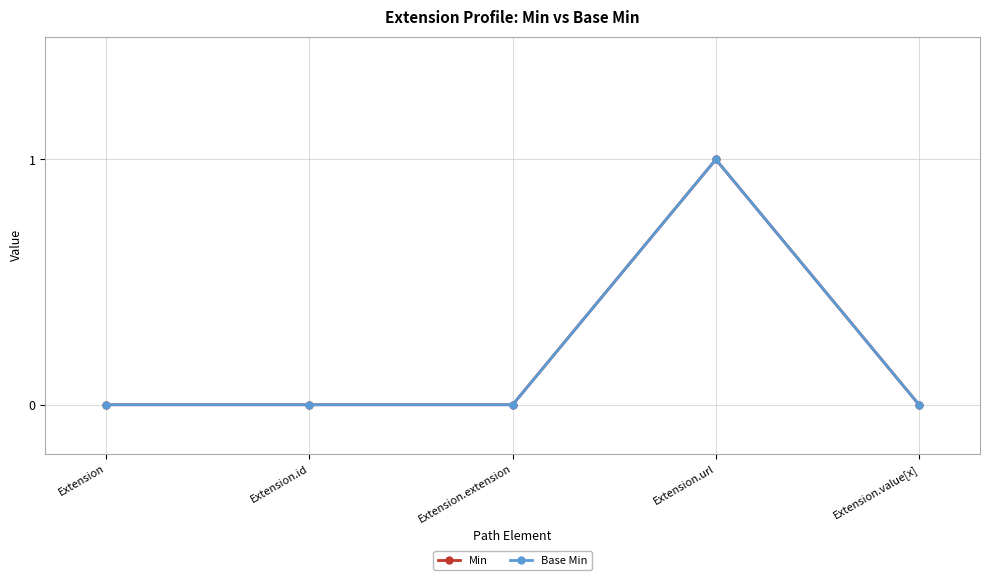

Rank the categories by Min value from lowest to highest.

Extension, Extension.id, Extension.extension, Extension.value[x], Extension.url